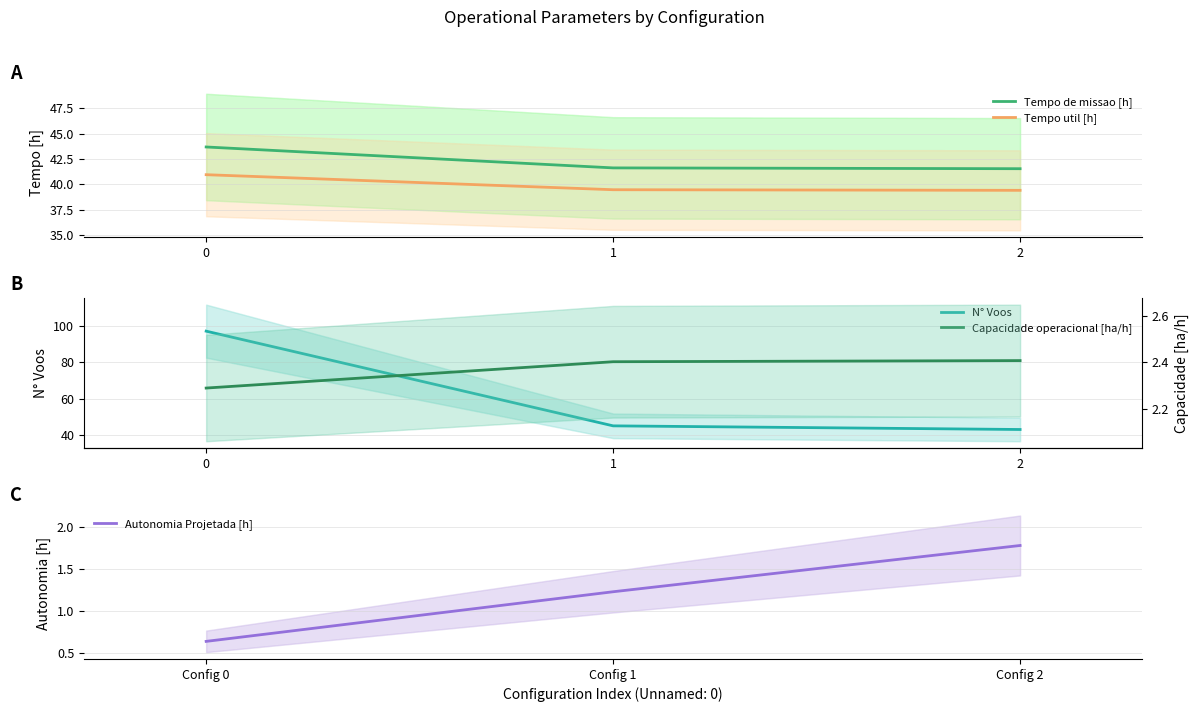

What is the maximum value for Tempo de missao [h]?

43.7